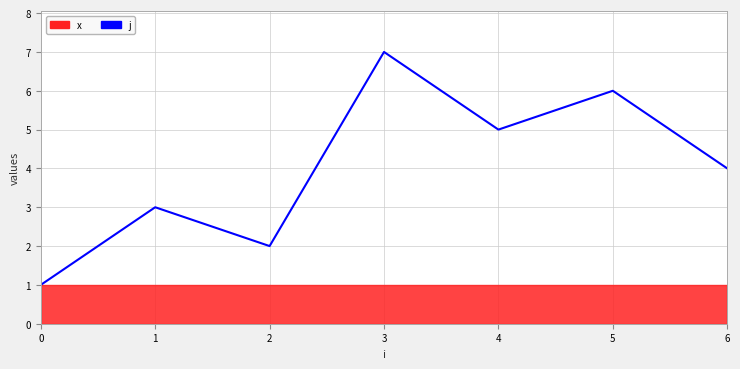

What is the sum of the values at 6 and 5?

10